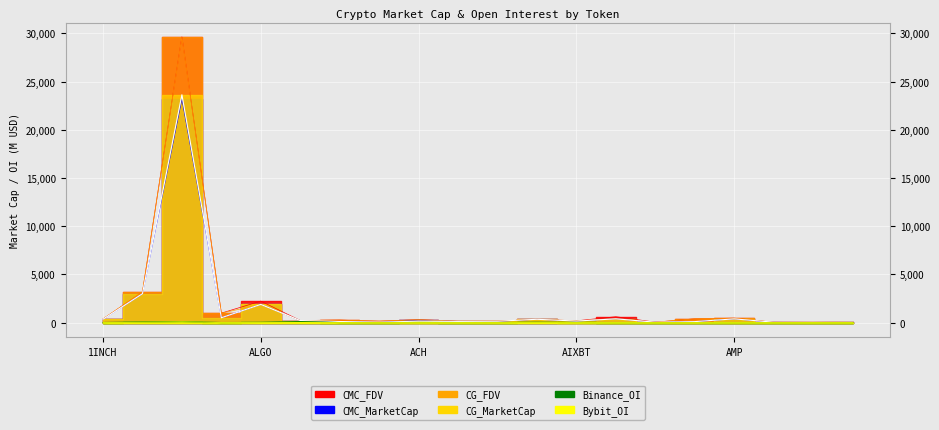

What is the difference between the CG_MarketCap values at ACT and AEVO?

91.3